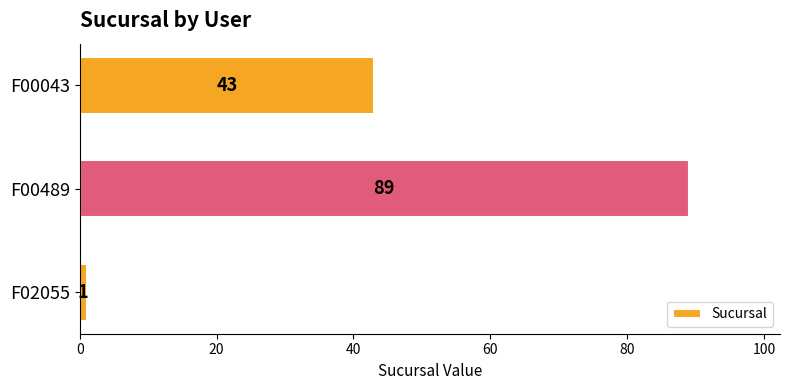

Are the bars horizontal?

Yes